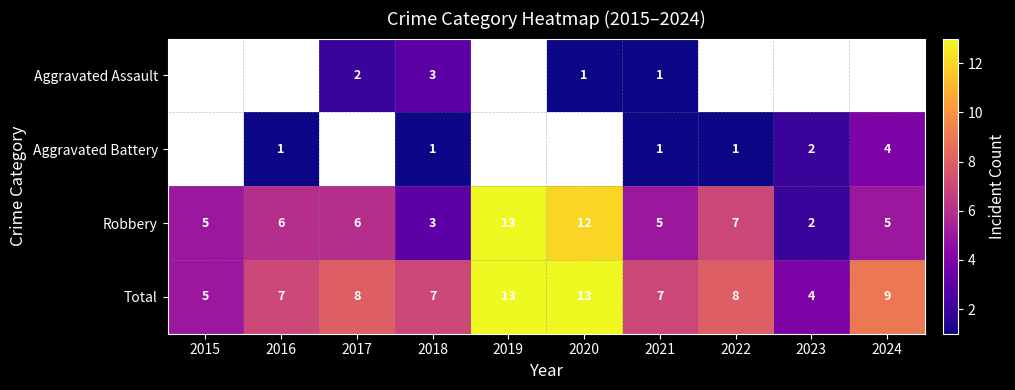

What is the maximum value shown in the chart?

13.0